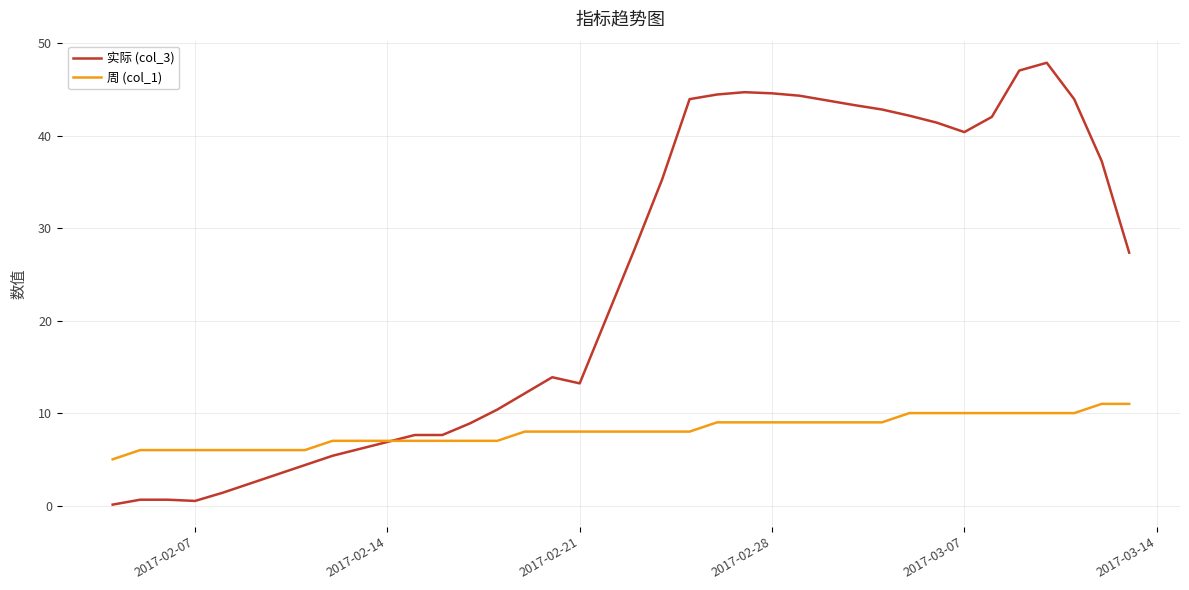

What is the average value of the 周 (col_1) series?

8.1